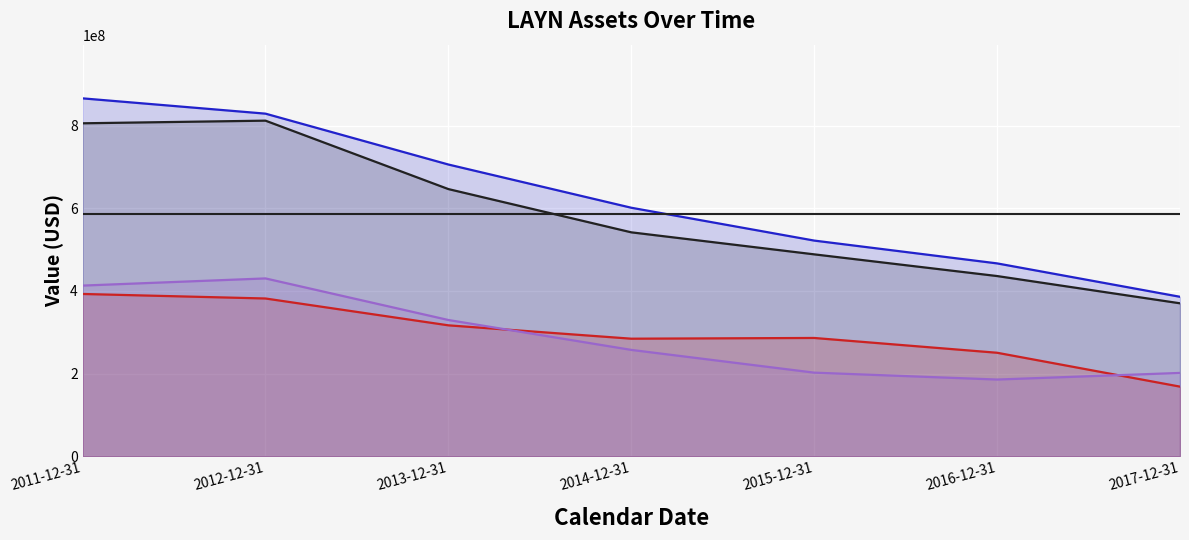

How many interior local peaks does the assets series have?

1